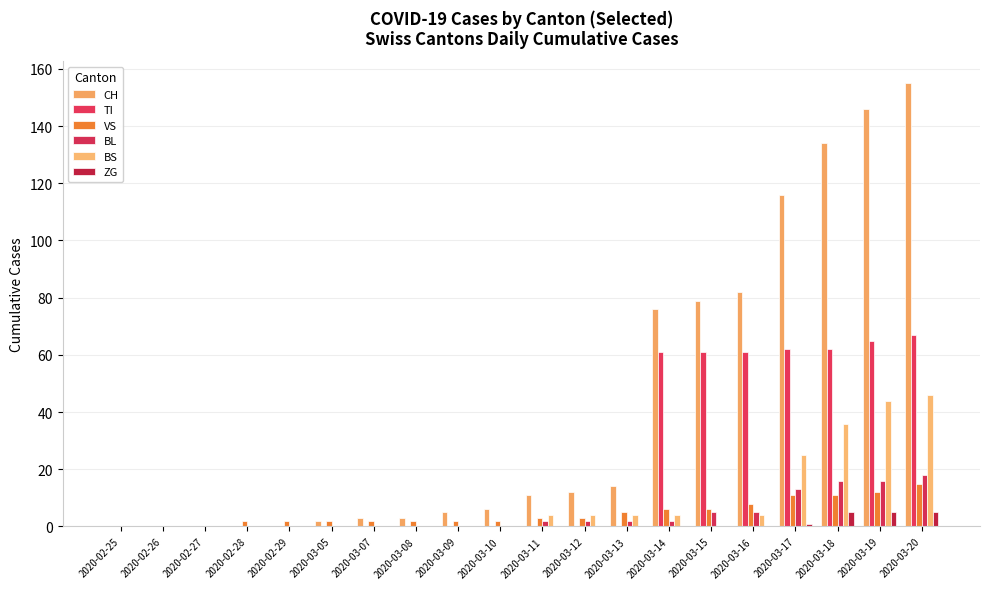

How many groups of bars are there?

20